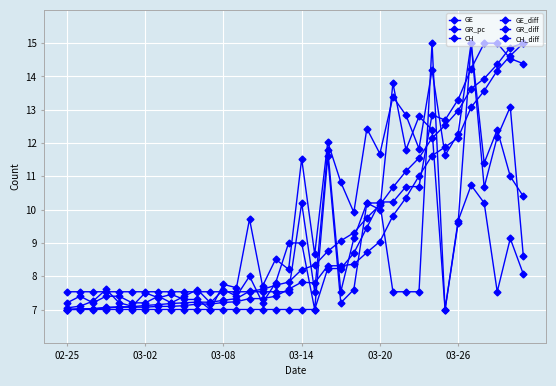

Reading right to left, transcribe all the data shown in this chart.

GE: 15.0	14.6	14.2	13.6	13.1	12.2	11.9	11.6	11.0	10.4	9.8	9.0	8.7	8.4	8.3	8.3	7.8	7.8	7.6	7.4	7.3	7.3	7.2	7.2	7.2	7.2	7.1	7.1	7.1	7.1	7.1	7.1	7.0	7.0	7.0	7.0
GR_pc: 14.4	14.5	15.0	15.0	14.2	13.3	12.7	12.8	10.7	10.7	10.2	10.2	9.5	8.7	8.2	8.2	7.0	7.0	7.0	7.0	7.0	7.0	7.0	7.0	7.0	7.0	7.0	7.0	7.0	7.0	7.0	7.0	7.0	7.0	7.0	7.0
CH: 15.0	14.9	14.4	13.9	13.6	13.0	12.5	12.1	11.6	11.2	10.7	10.1	9.8	9.3	9.1	8.7	8.3	8.2	7.8	7.7	7.6	7.6	7.3	7.3	7.2	7.2	7.2	7.2	7.1	7.1	7.1	7.1	7.1	7.0	7.0	7.0
GE_diff: 10.4	11.0	12.4	11.4	15.0	9.6	7.0	12.4	12.8	11.8	13.8	10.0	10.2	7.6	7.2	11.6	7.0	9.0	9.0	7.8	7.2	8.0	7.4	7.6	7.2	7.6	7.4	7.2	7.4	7.2	7.2	7.4	7.4	7.2	7.4	7.2
GR_diff: 8.1	9.1	7.5	10.2	10.7	9.7	7.0	15.0	7.5	7.5	7.5	10.2	10.2	9.1	7.5	11.8	7.5	10.2	7.5	7.5	7.5	7.5	7.5	7.5	7.5	7.5	7.5	7.5	7.5	7.5	7.5	7.5	7.5	7.5	7.5	7.5
CH_diff: 8.6	13.1	12.2	10.7	15.0	12.3	11.6	14.2	11.8	12.8	13.4	11.7	12.4	9.9	10.8	12.0	8.7	11.5	8.2	8.5	7.7	9.7	7.7	7.8	7.0	7.3	7.3	7.5	7.4	7.5	7.1	7.2	7.6	7.3	7.1	7.1